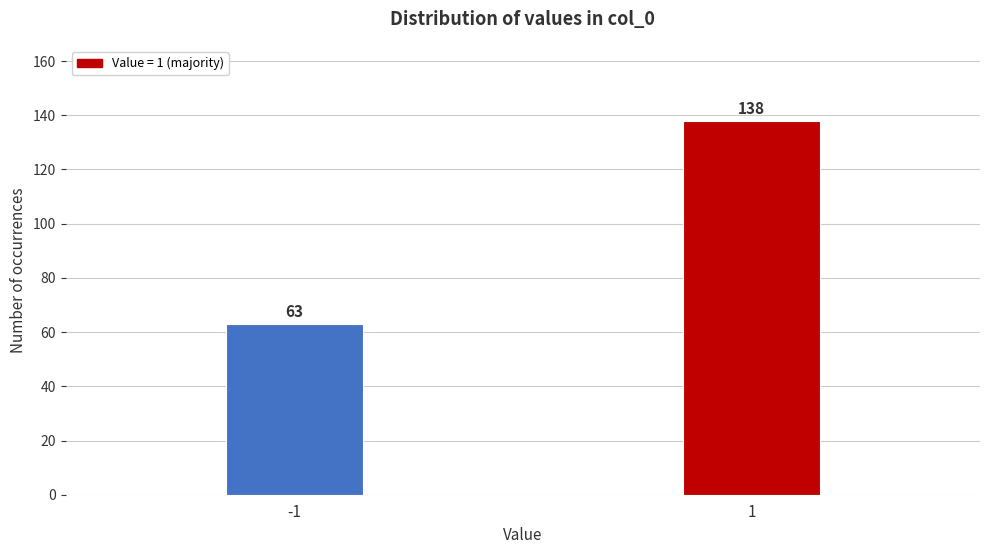

Reading right to left, transcribe all the data shown in this chart.

138	63